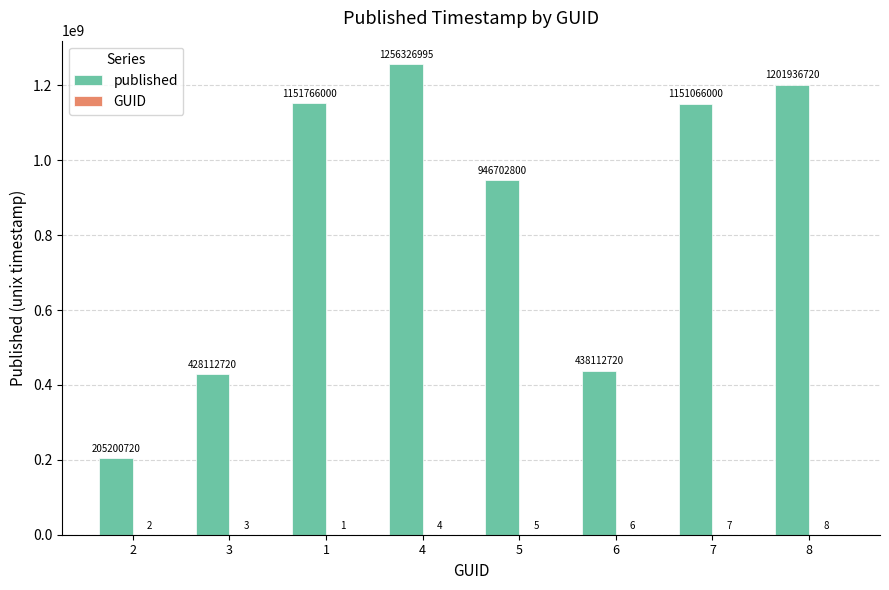

What is the approximate value of published at 7, to the nearest 100?

1151066000